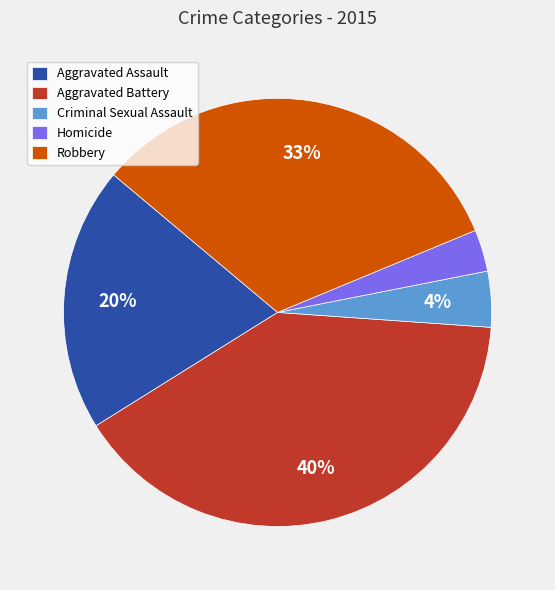

Rank the categories by value from highest to lowest.

Aggravated Battery, Robbery, Aggravated Assault, Criminal Sexual Assault, Homicide